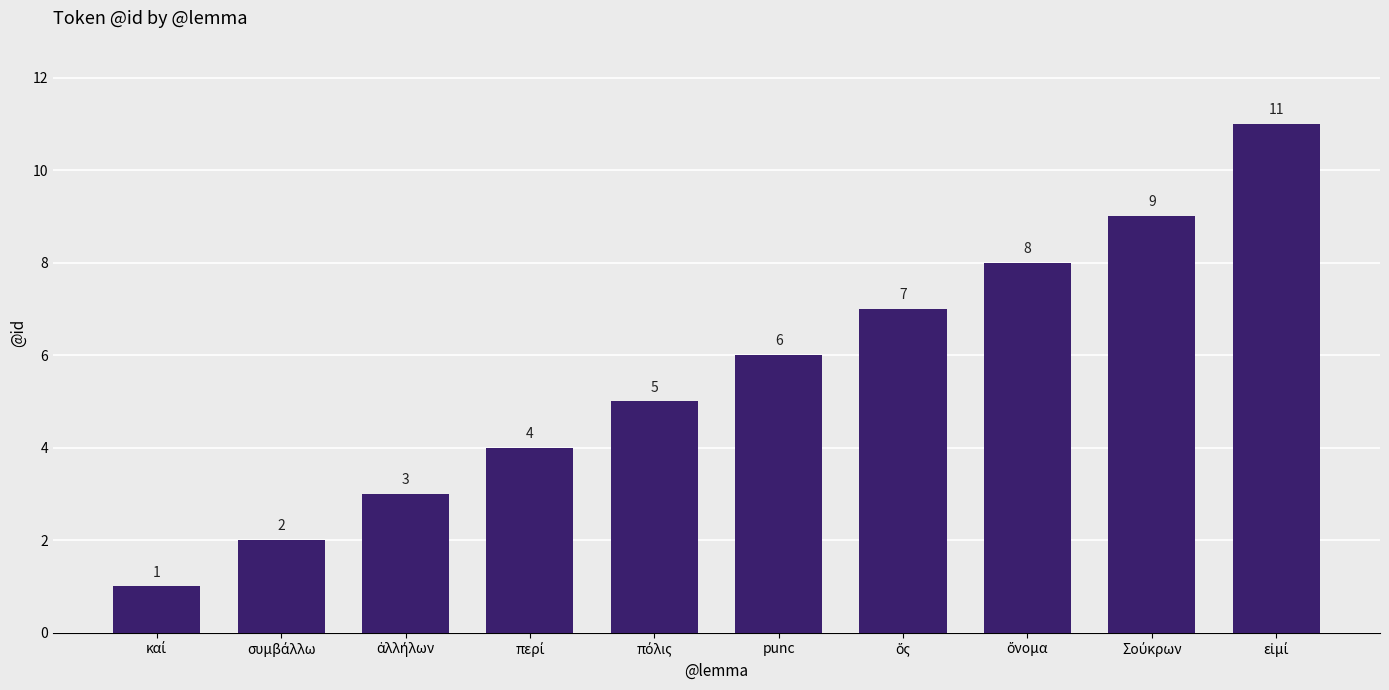

What is the maximum value shown in the chart?

11